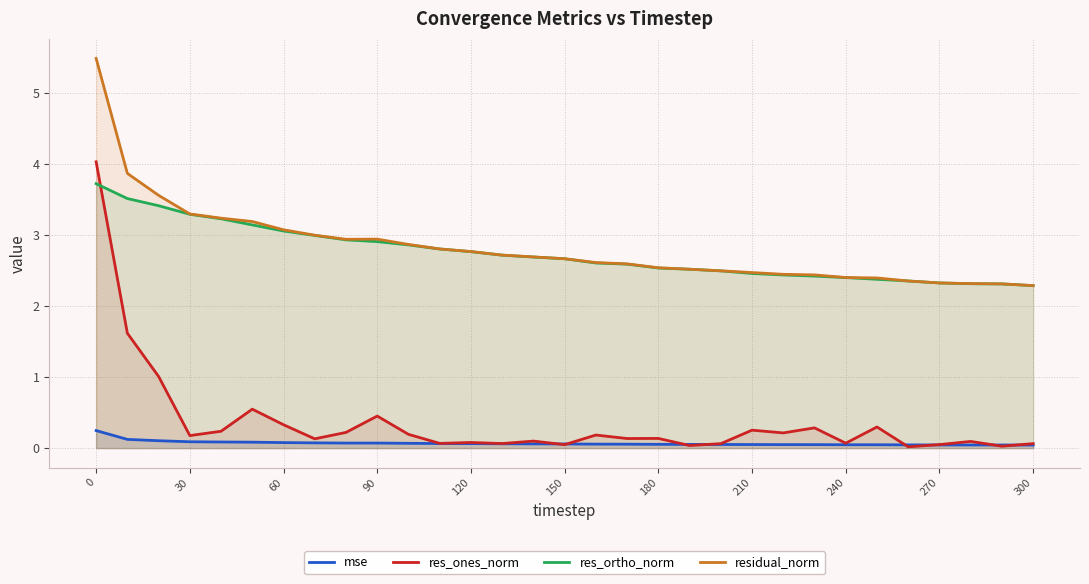

What are all the series names shown in the legend?

mse, res_ones_norm, res_ortho_norm, residual_norm